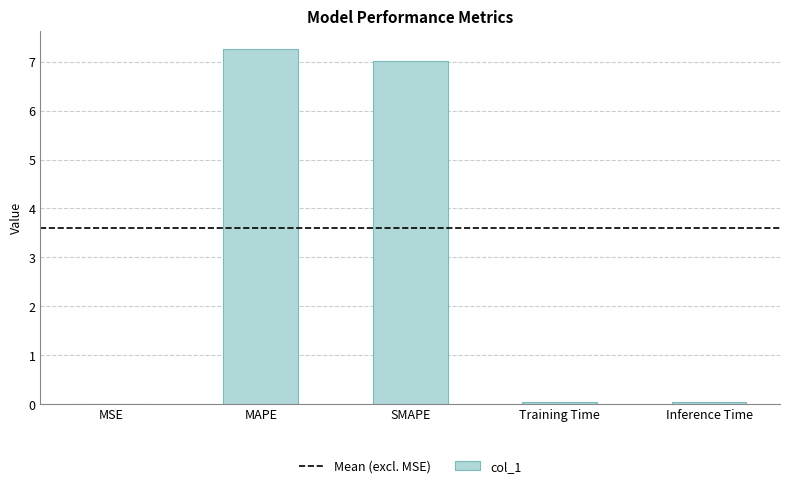

True or false: the data shows 7.0 at SMAPE.

True